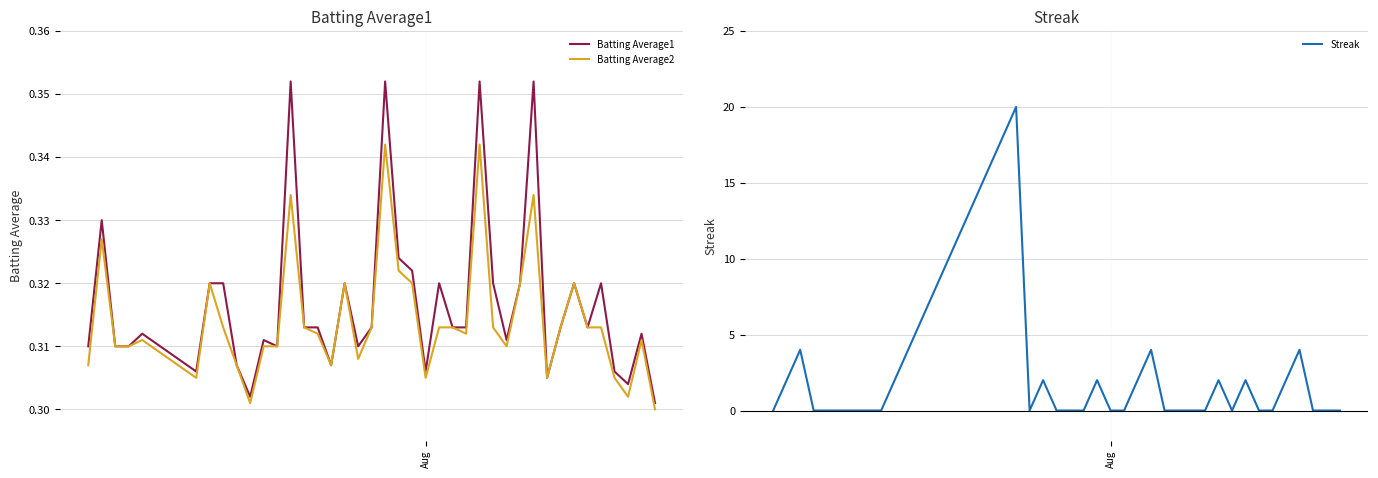

Which category has the lowest value across all series?

Aug